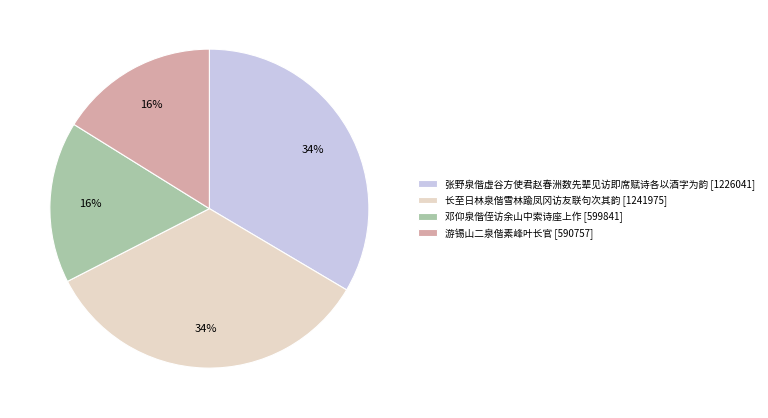

The 邓仰泉偕侄访余山中索诗座上作 slice represents 2% of the pie. True or false?

False